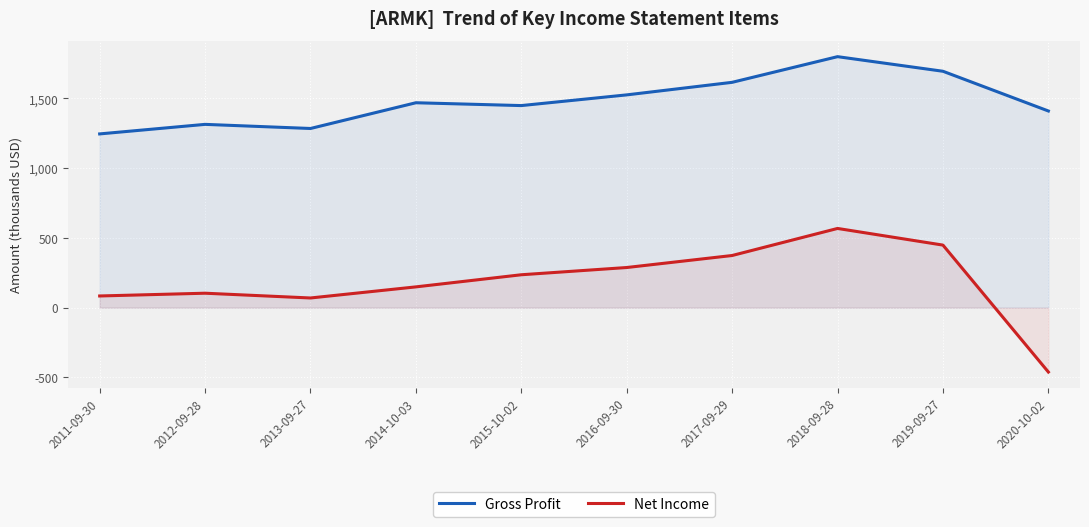

Rank the series at 2014-10-03 from lowest to highest value.

Net Income, Gross Profit